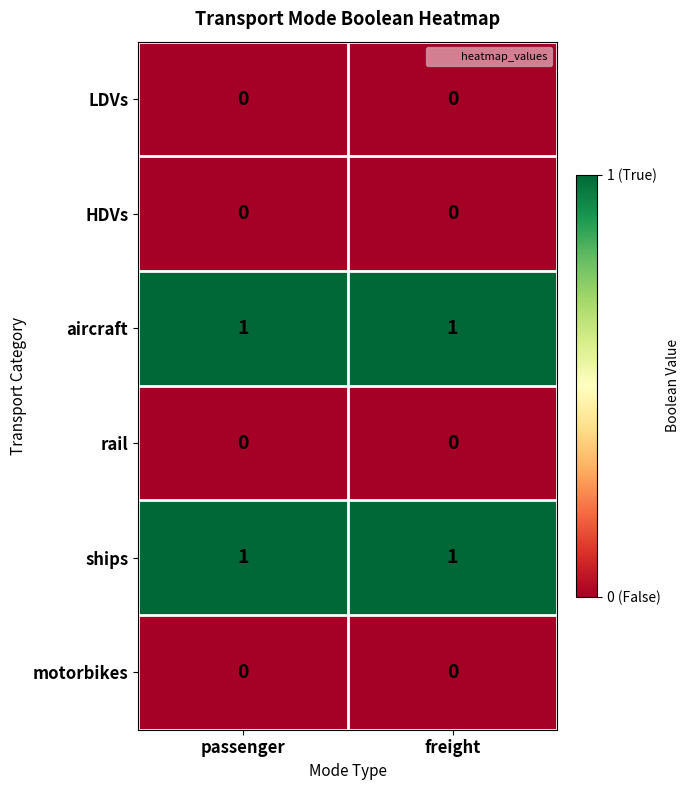

Is it true that ships equals 1 at freight?

True